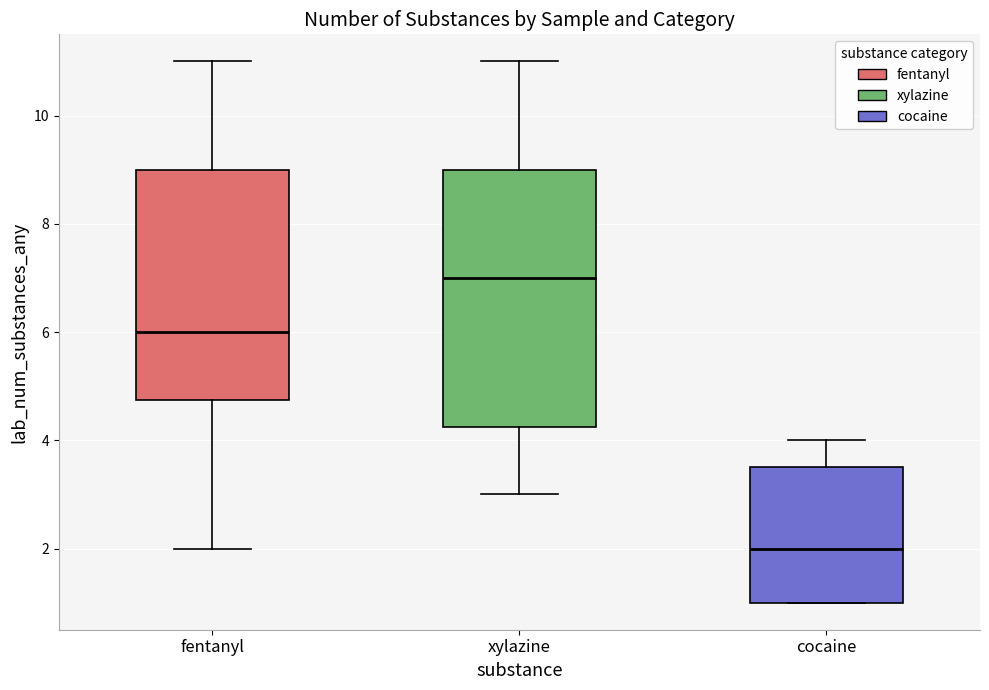

Where does the lower whisker of the box for fentanyl end on the y-axis? The values are not printed on the chart, so give them approximately, as read against the axis.

2.0